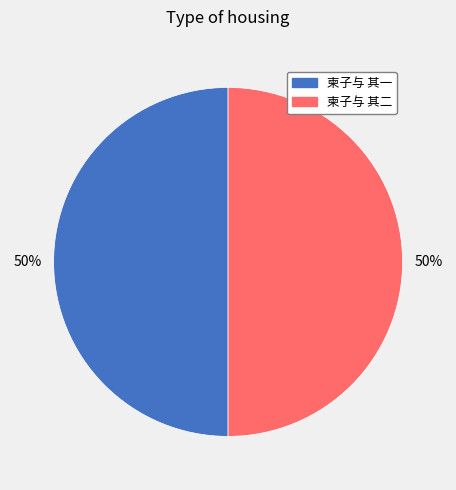

To the nearest percent, what percentage of the pie is 柬子与 其一?

50%